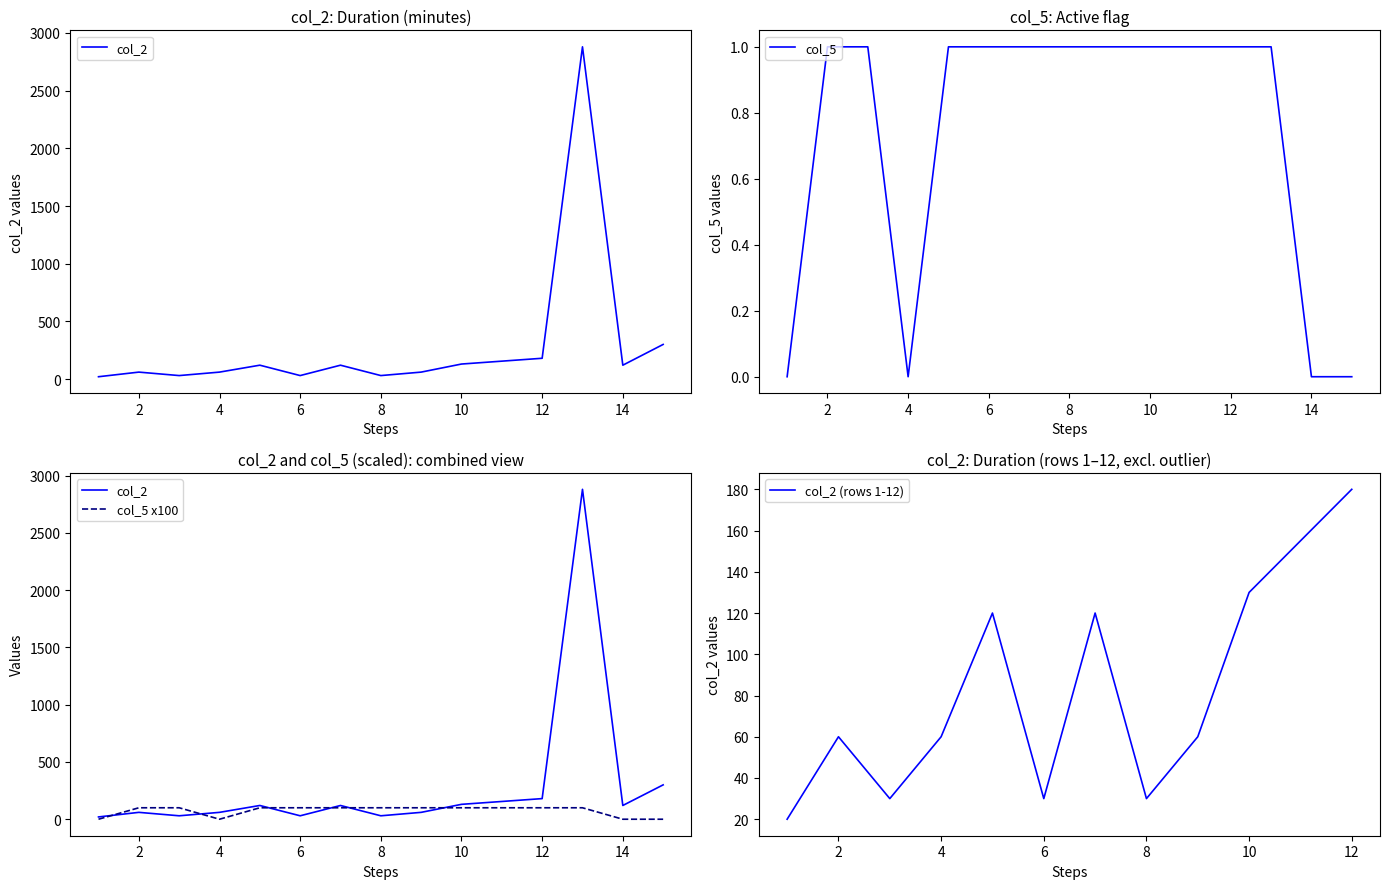

Reading left to right, transcribe all the data shown in this chart.

col_2: 1=20	2=60	3=30	4=60	5=120	6=30	7=120	8=30	9=60	10=130	11=155	12=180	13=2880	14=120	15=300
col_5: 1=0	2=1	3=1	4=0	5=1	6=1	7=1	8=1	9=1	10=1	11=1	12=1	13=1	14=0	15=0